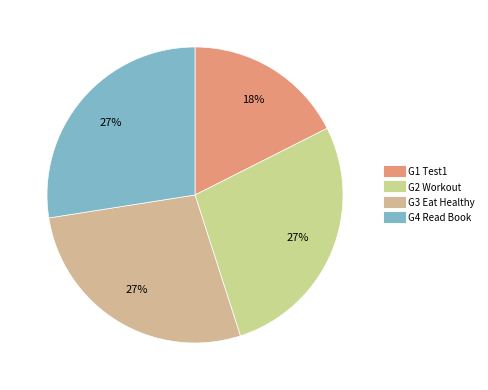

Approximately how many times larger is the value at G2 Workout compared to G4 Read Book?

1.0